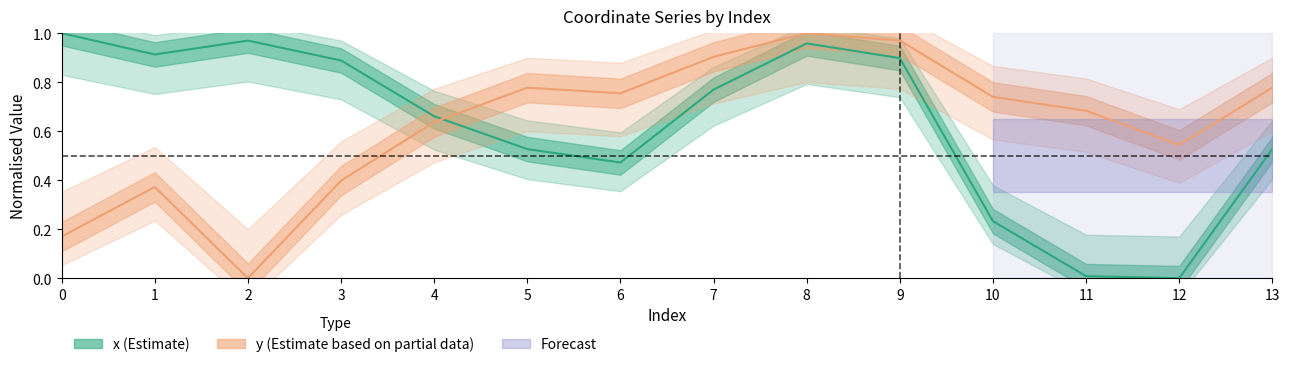

Count the number of categories in the chart.

14